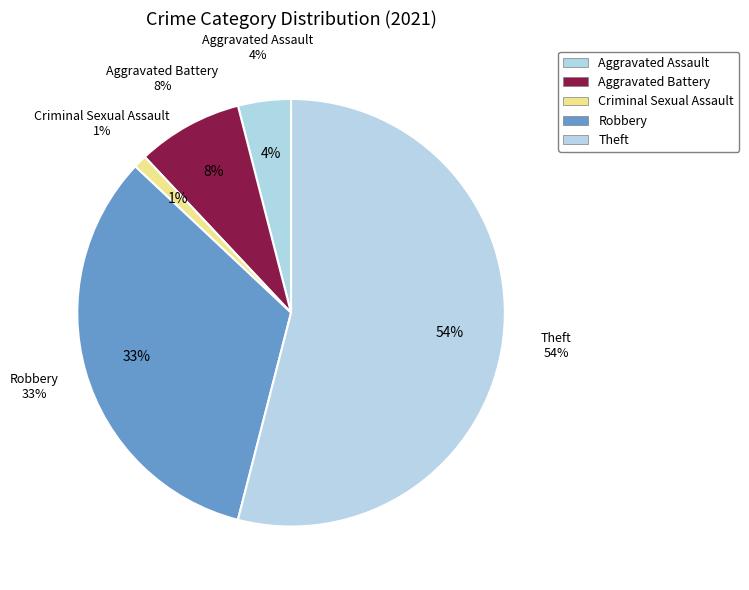

What percentage is the Aggravated Battery slice, to the nearest percent?

8%